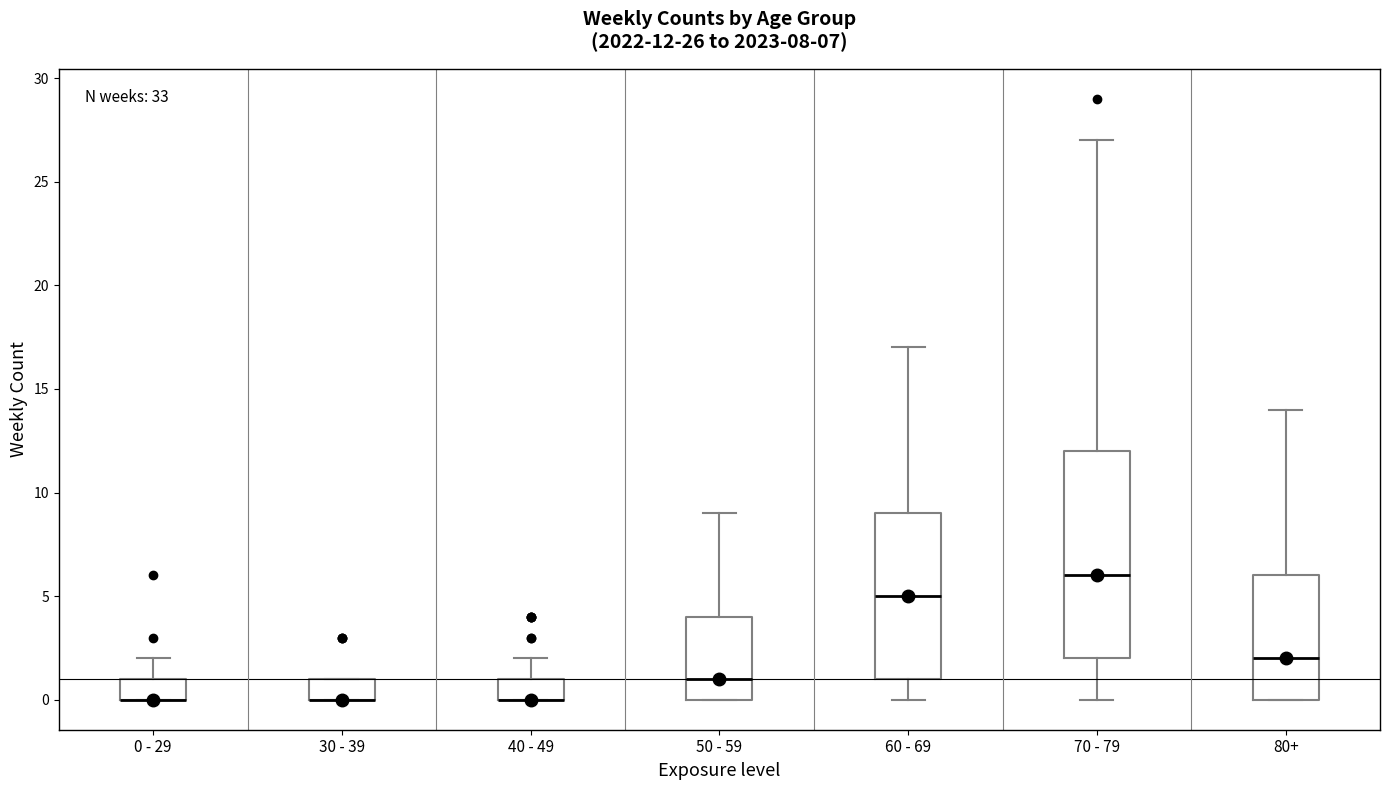

Which box is the tallest, from its lower edge to its upper edge?

70 - 79